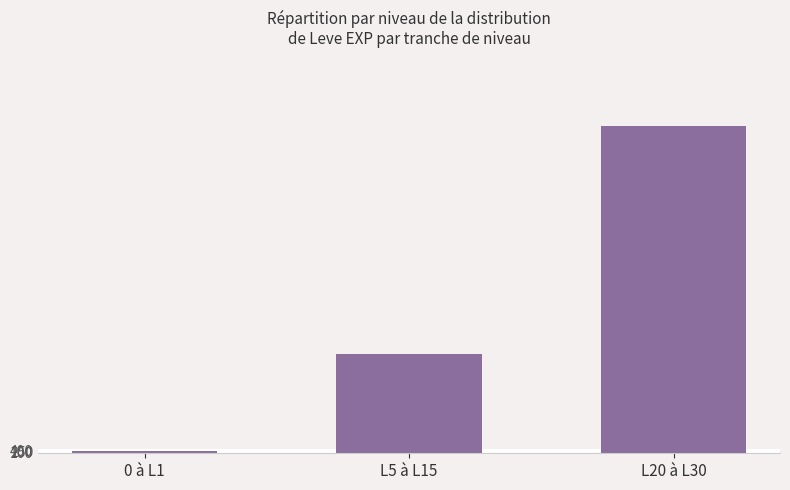

Is it true that the value at L5 à L15 is 3713?

False